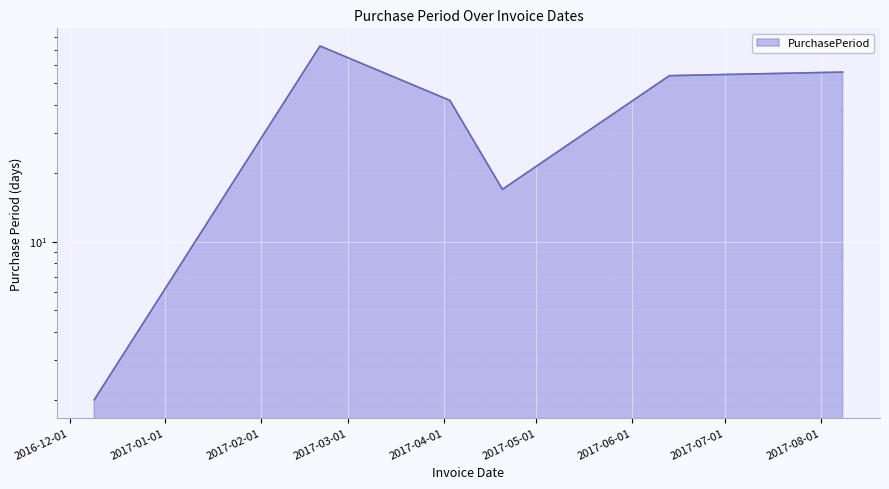

True or false: there are more than 1 points higher than both neighbors.

False